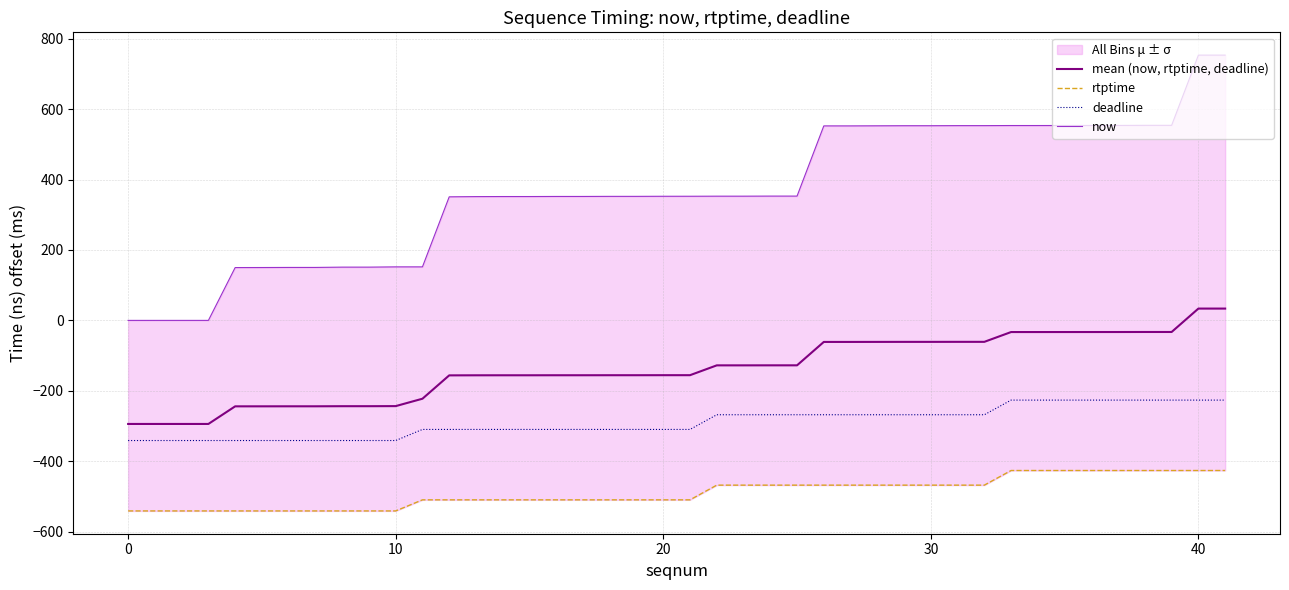

What is the minimum value for deadline?

-341.3